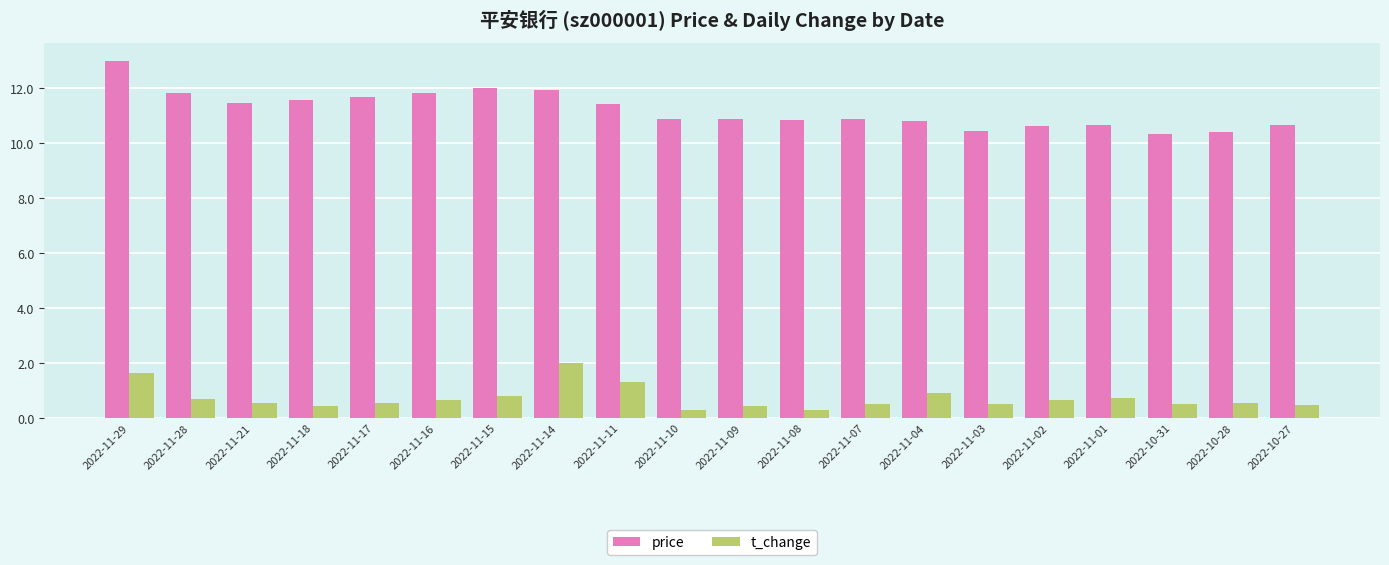

Which series has the widest spread of values?

price